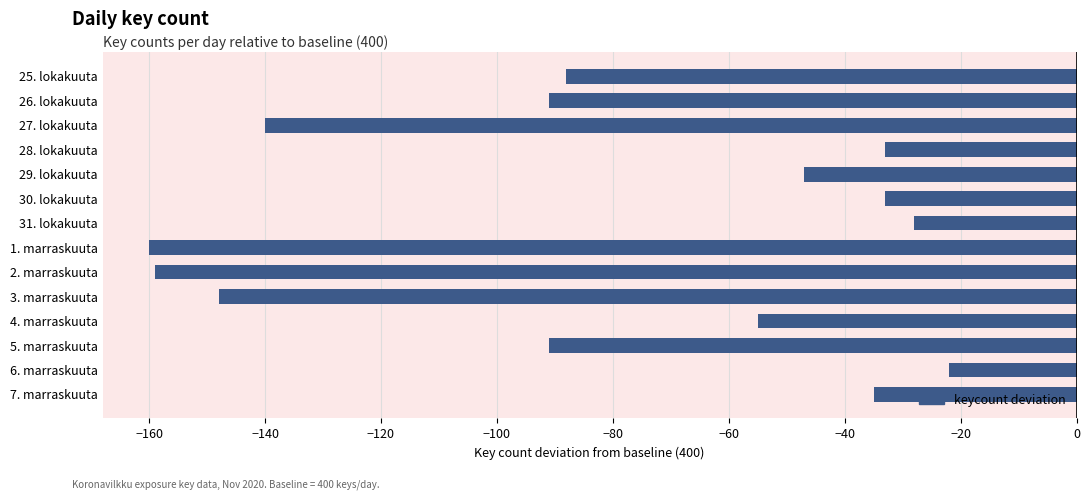

The chart shows a value of -55 at 4. marraskuuta. True or false?

True